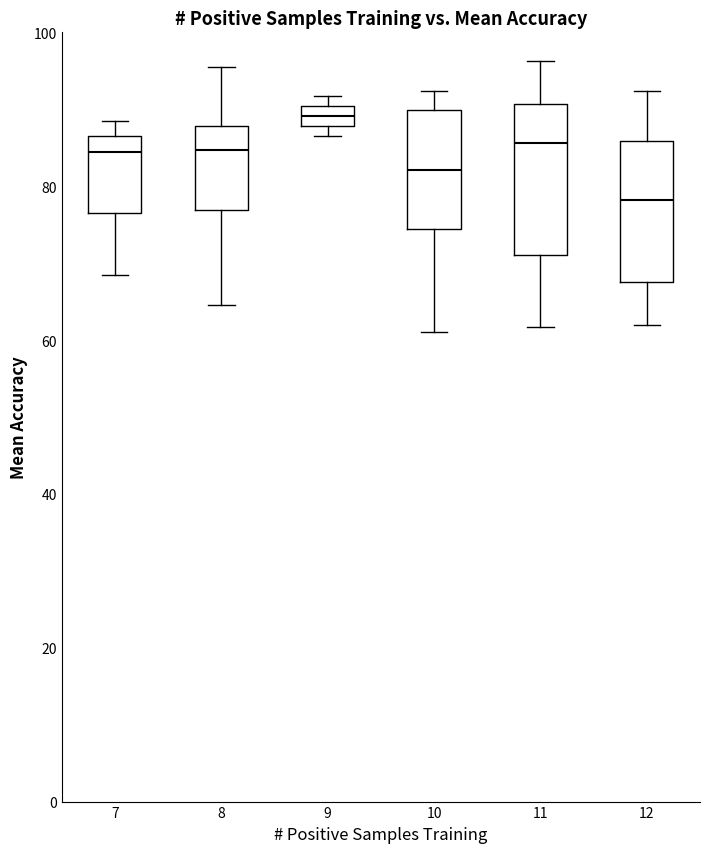

Where is the upper edge of the box at x = 10 on the y-axis? The values are not printed on the chart, so give them approximately, as read against the axis.

90